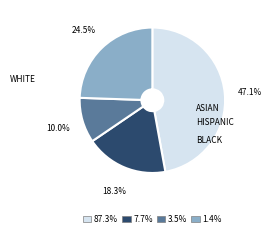

Does any single category account for the majority?

No